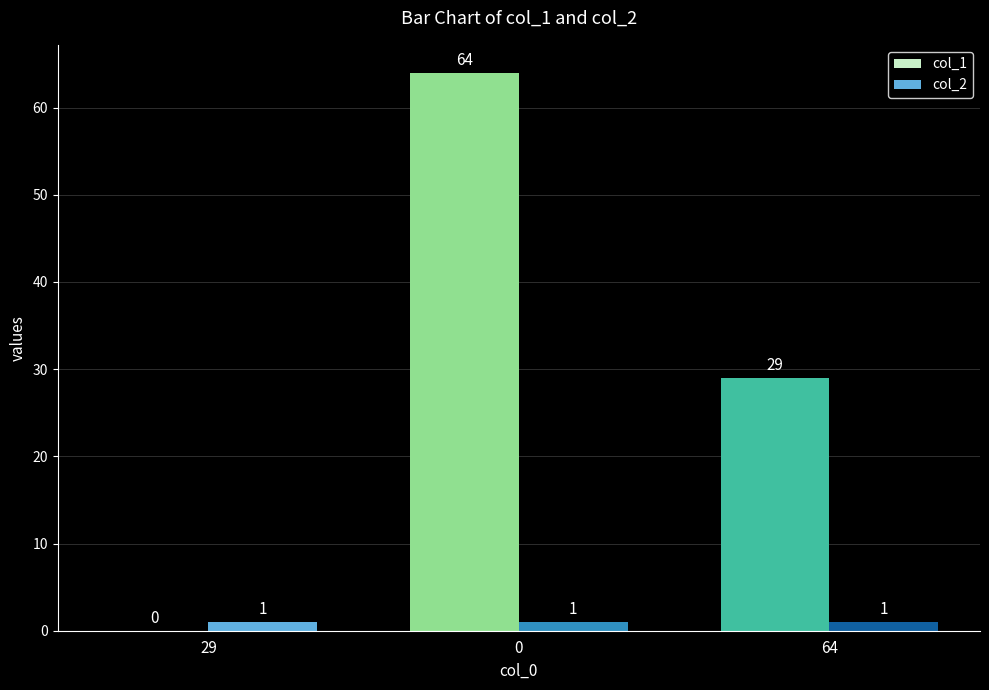

What is the maximum value shown in the chart?

64